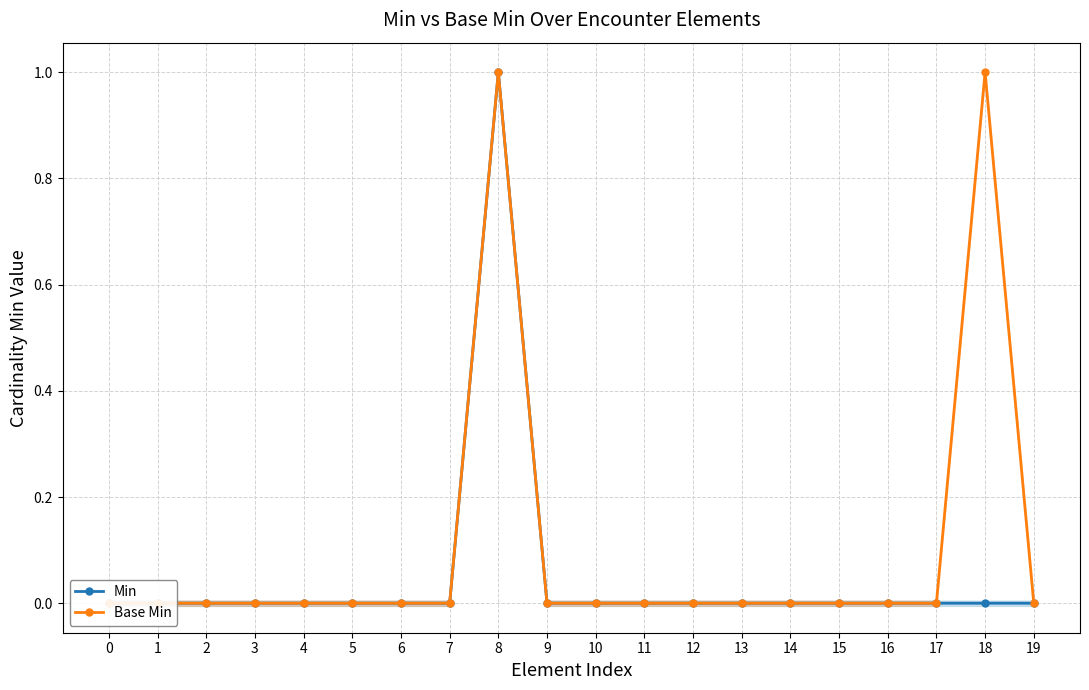

How many data points in Base Min are above 0?

2